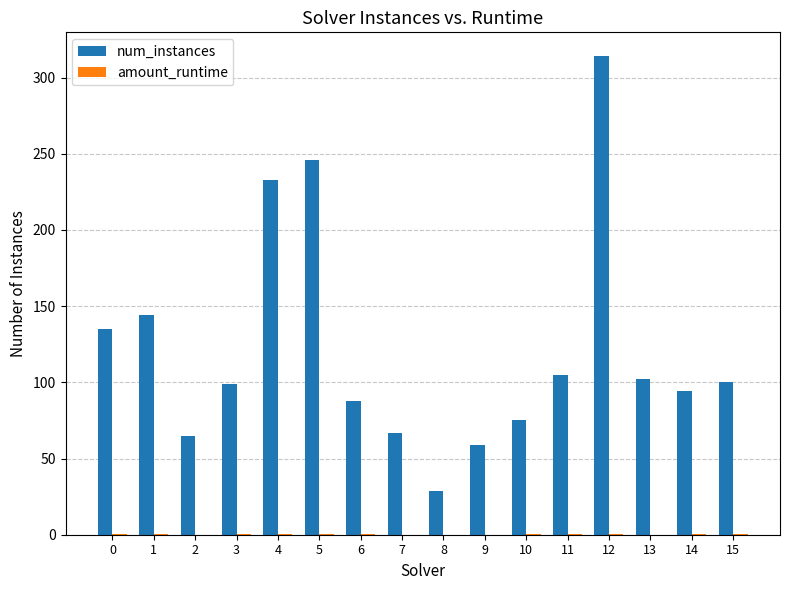

How many data points does each series have?

16